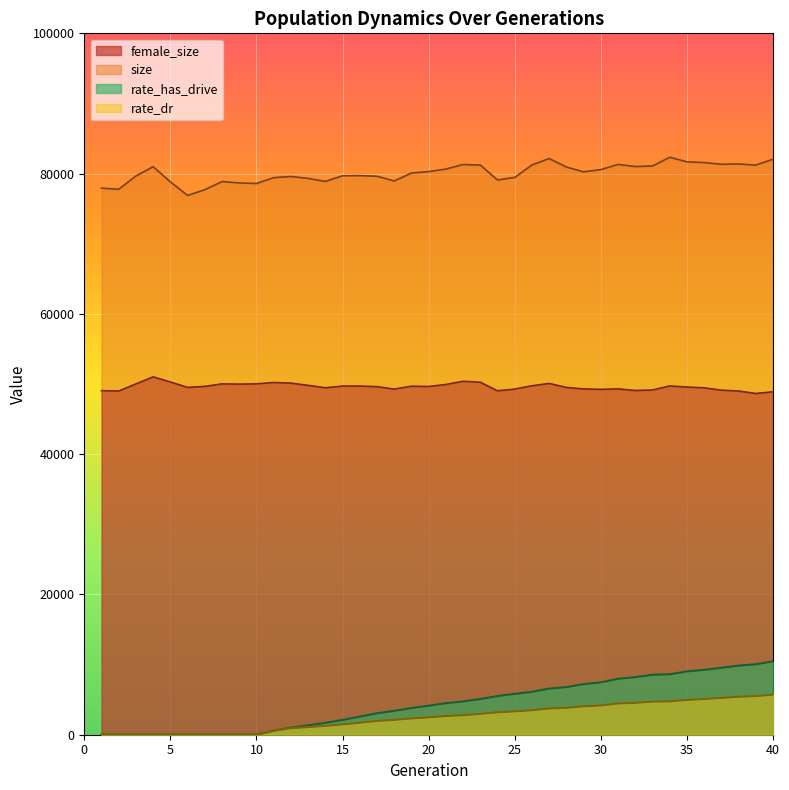

What is the total value across all series at 29?

140820.0